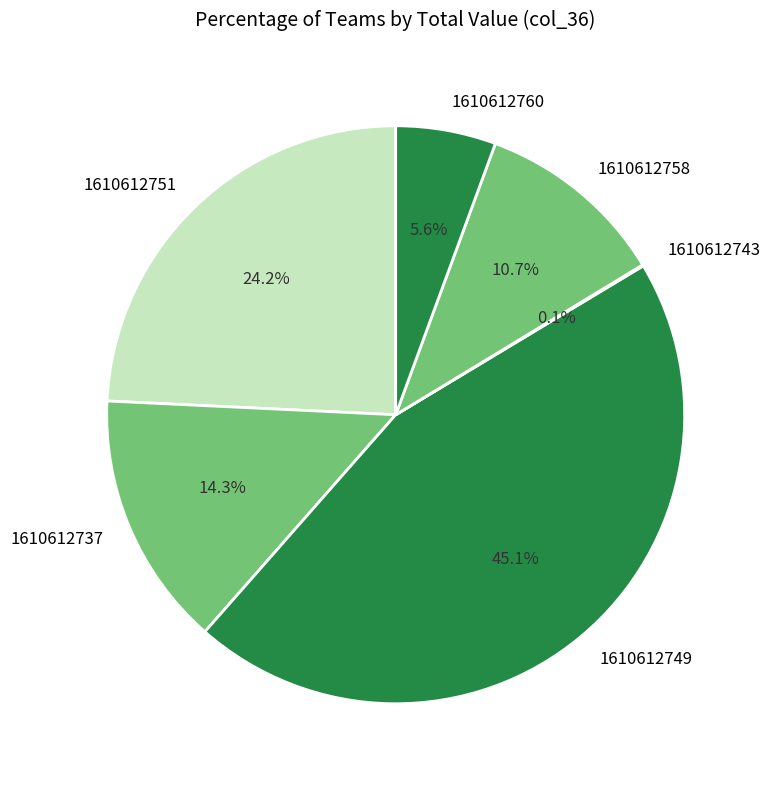

Is it true that 1610612751 is 35% of the pie?

False